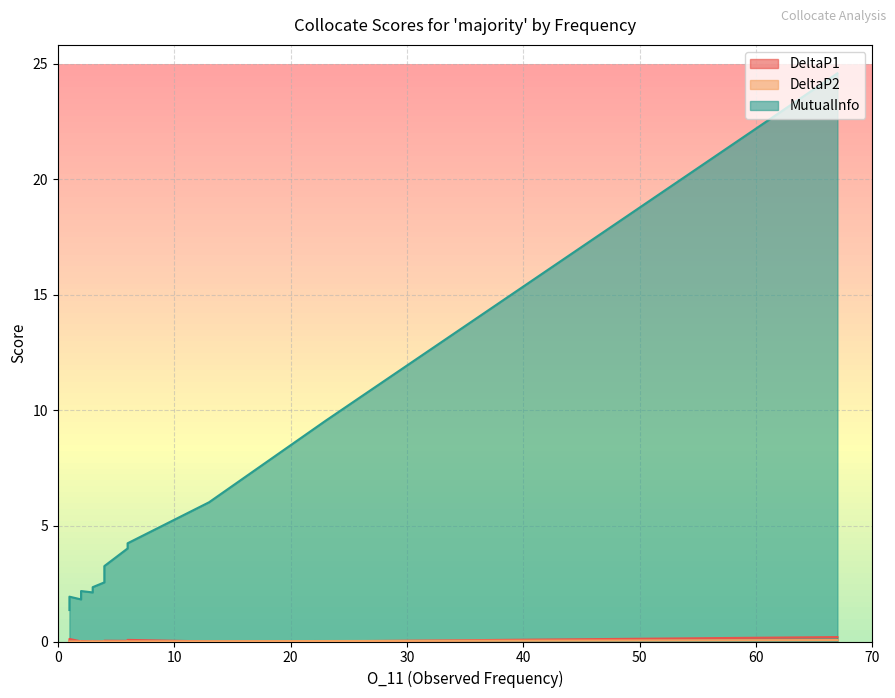

At 1, list the series in order from smallest to largest.

DeltaP2, DeltaP1, MutualInfo